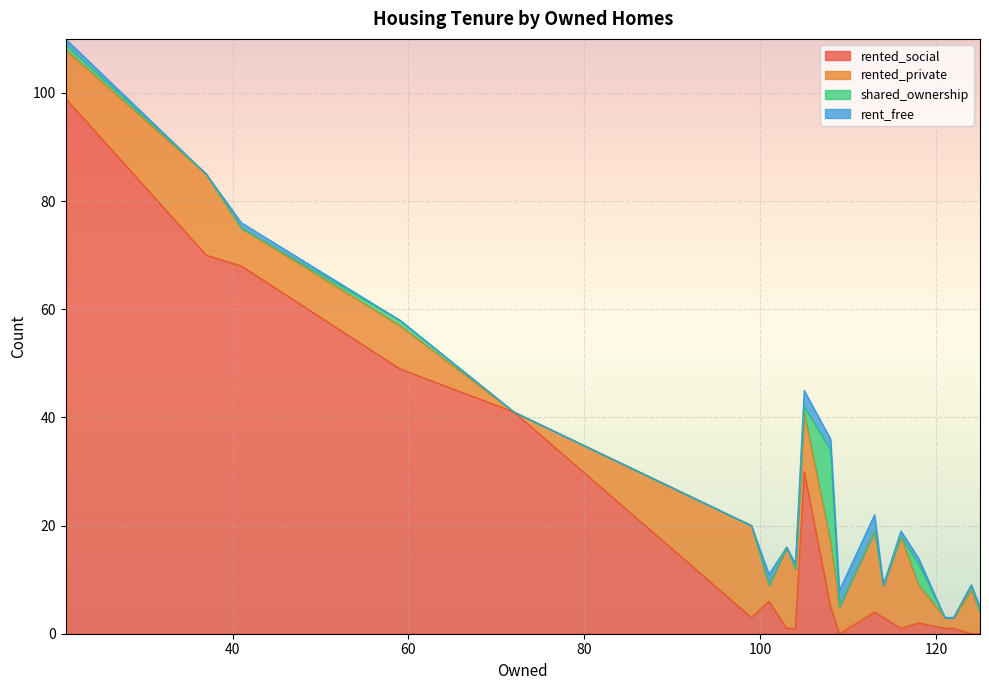

What is the highest value of the rented_social series?

99